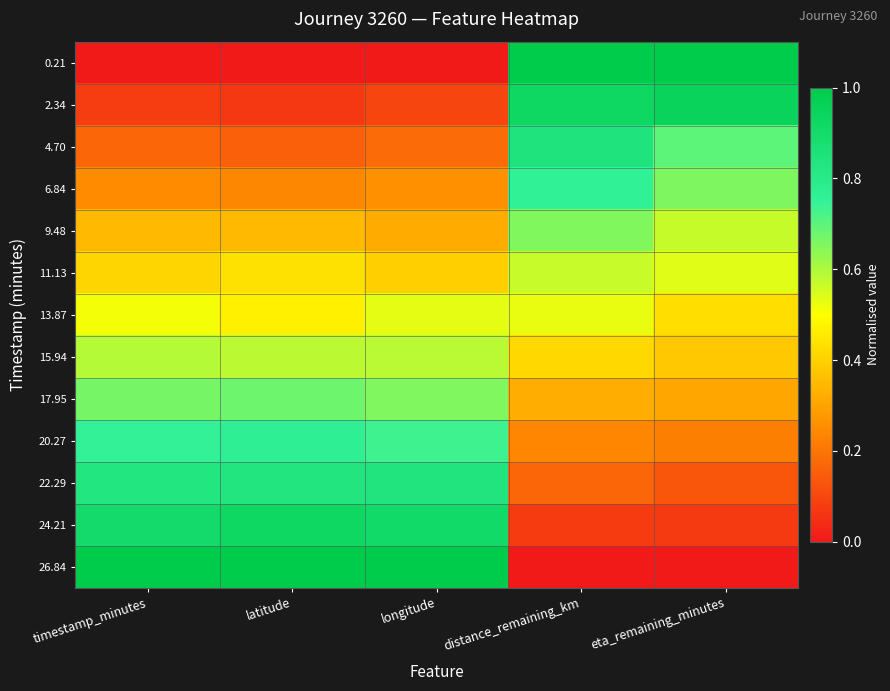

Reading right to left, list all the values displayed in this chart.

0.21: eta_remaining_minutes=1.0	distance_remaining_km=1.0	longitude=0.0	latitude=0.0	timestamp_minutes=0.0
2.34: eta_remaining_minutes=1.0	distance_remaining_km=0.9	longitude=0.1	latitude=0.1	timestamp_minutes=0.1
4.70: eta_remaining_minutes=0.7	distance_remaining_km=0.8	longitude=0.2	latitude=0.2	timestamp_minutes=0.2
6.84: eta_remaining_minutes=0.7	distance_remaining_km=0.8	longitude=0.3	latitude=0.2	timestamp_minutes=0.2
9.48: eta_remaining_minutes=0.6	distance_remaining_km=0.7	longitude=0.3	latitude=0.3	timestamp_minutes=0.3
11.13: eta_remaining_minutes=0.5	distance_remaining_km=0.6	longitude=0.4	latitude=0.4	timestamp_minutes=0.4
13.87: eta_remaining_minutes=0.4	distance_remaining_km=0.5	longitude=0.5	latitude=0.5	timestamp_minutes=0.5
15.94: eta_remaining_minutes=0.4	distance_remaining_km=0.4	longitude=0.6	latitude=0.6	timestamp_minutes=0.6
17.95: eta_remaining_minutes=0.3	distance_remaining_km=0.3	longitude=0.7	latitude=0.7	timestamp_minutes=0.7
20.27: eta_remaining_minutes=0.2	distance_remaining_km=0.2	longitude=0.7	latitude=0.8	timestamp_minutes=0.8
22.29: eta_remaining_minutes=0.1	distance_remaining_km=0.2	longitude=0.8	latitude=0.8	timestamp_minutes=0.8
24.21: eta_remaining_minutes=0.1	distance_remaining_km=0.1	longitude=0.9	latitude=0.9	timestamp_minutes=0.9
26.84: eta_remaining_minutes=0.0	distance_remaining_km=0.0	longitude=1.0	latitude=1.0	timestamp_minutes=1.0